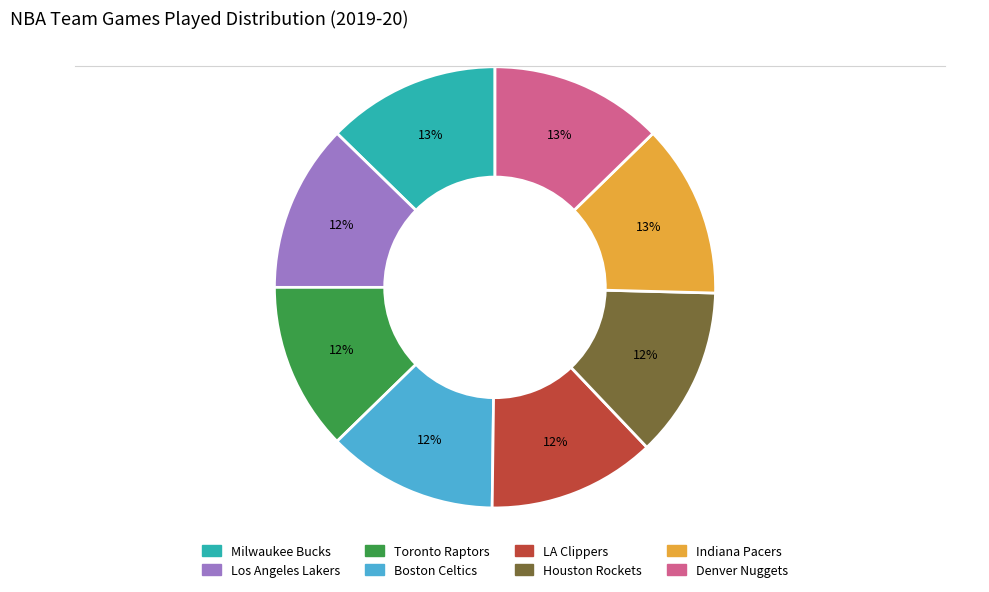

True or false: Los Angeles Lakers accounts for 12% of the total.

True